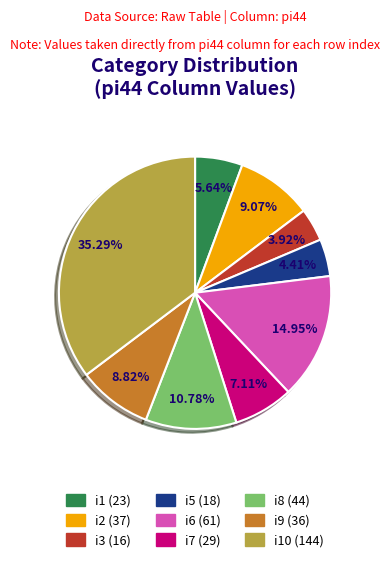

Does any single category account for the majority?

No